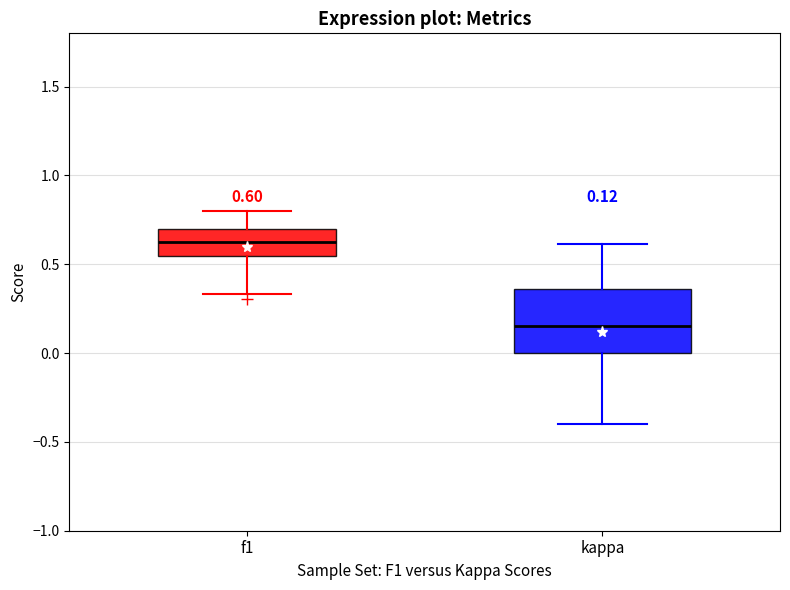

Which box's median line is the lowest?

kappa